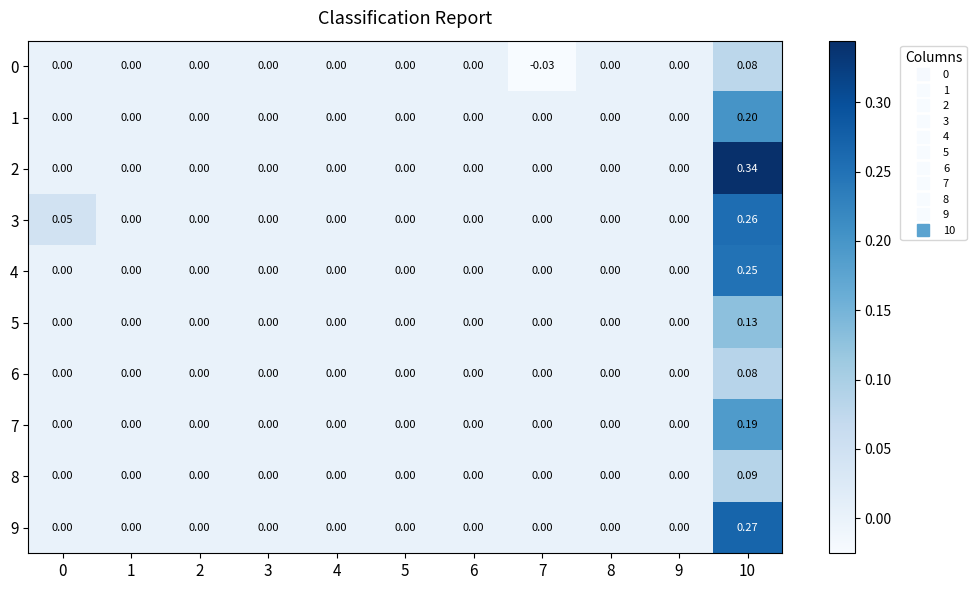

Which series has the largest total across all categories?

2